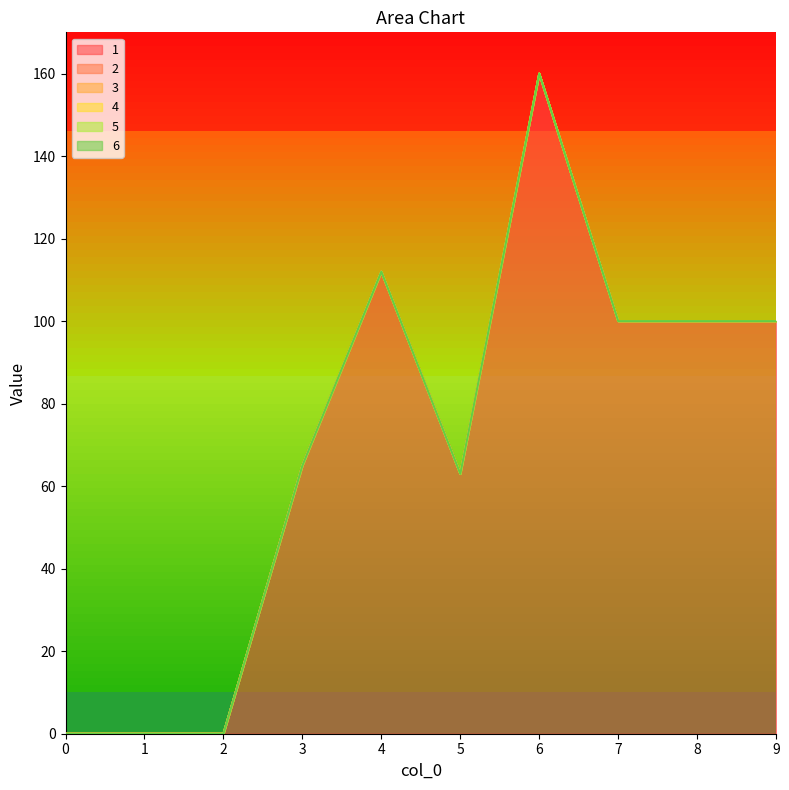

What are all the series names shown in the legend?

1, 2, 3, 4, 5, 6